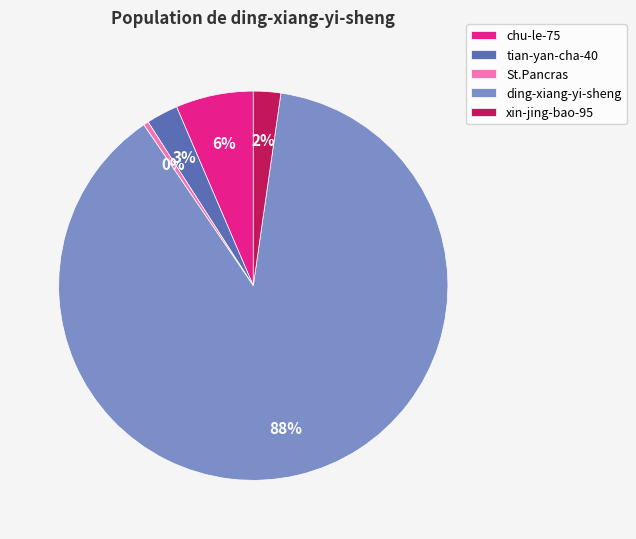

Is chu-le-75 the majority of the pie?

No